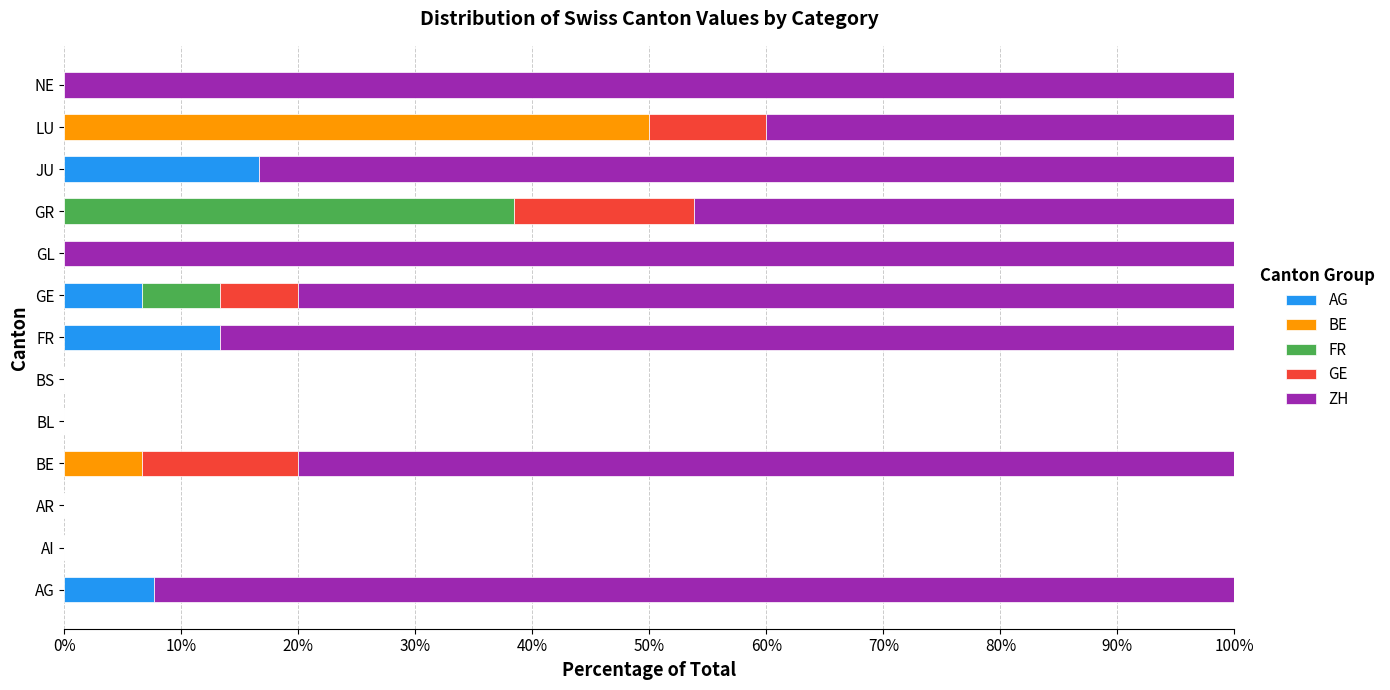

Which category has the highest value in the AG series?

JU